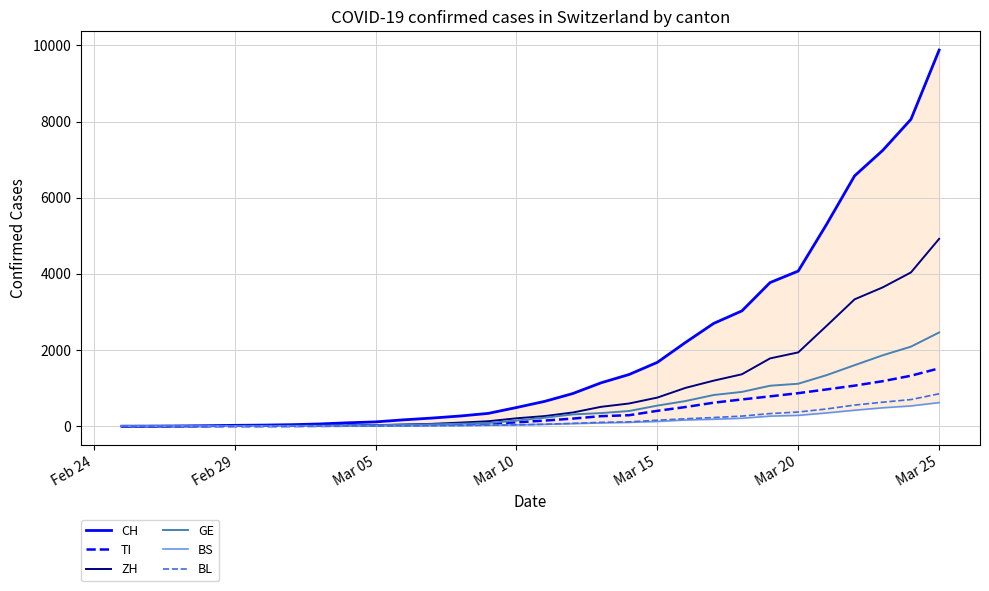

Which series has the widest spread of values?

CH